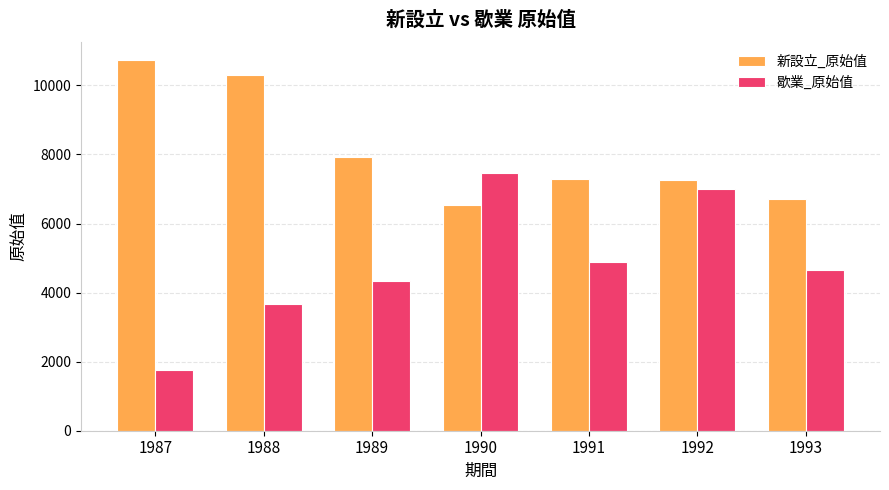

Rank the series by their maximum value, from lowest to highest.

歇業_原始值, 新設立_原始值